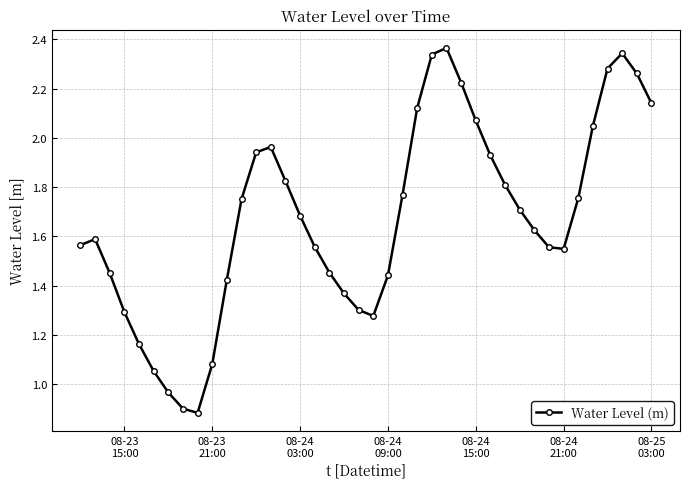

What is the average value?

1.7